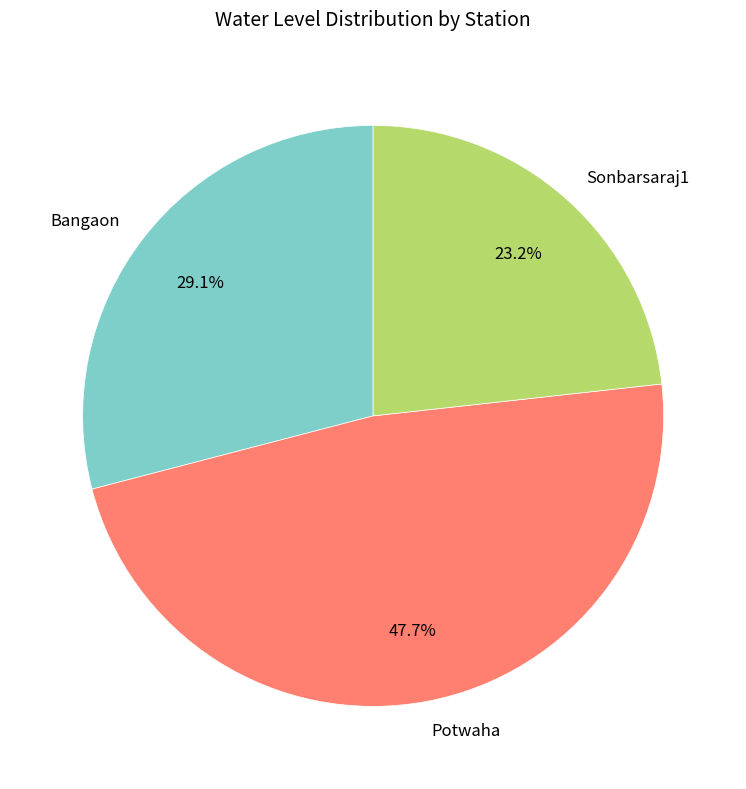

Between Sonbarsaraj1 and Bangaon, which is larger?

Bangaon